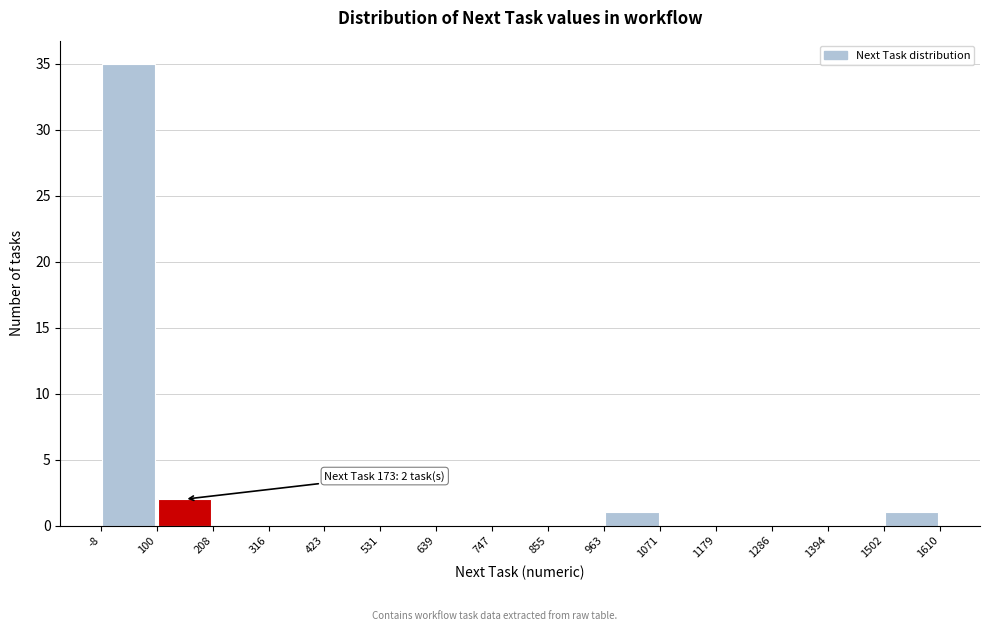

Over which range of the x-axis is the bar tallest?

-8 to 100